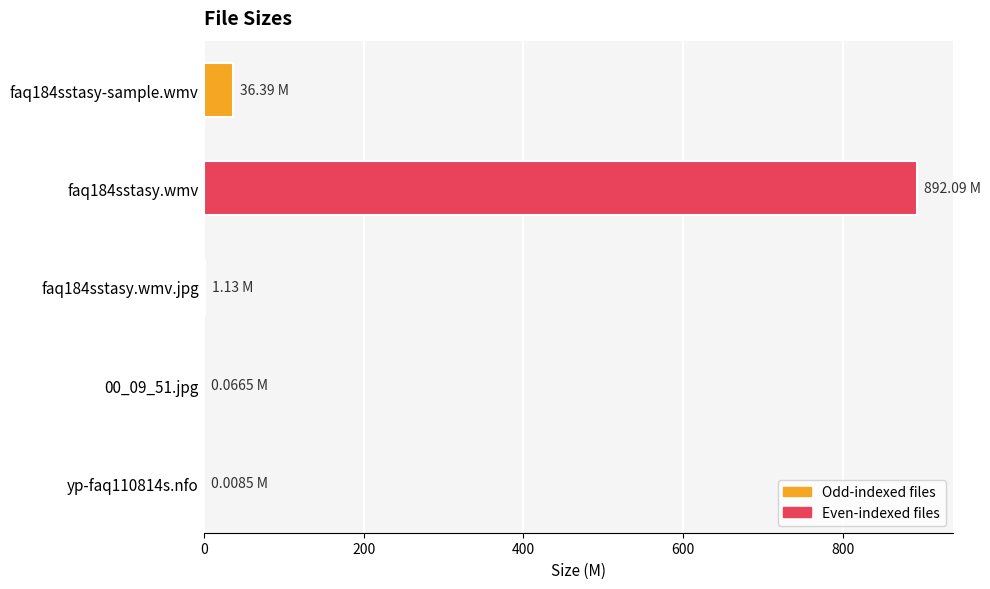

What is the sum of all values?

929.7